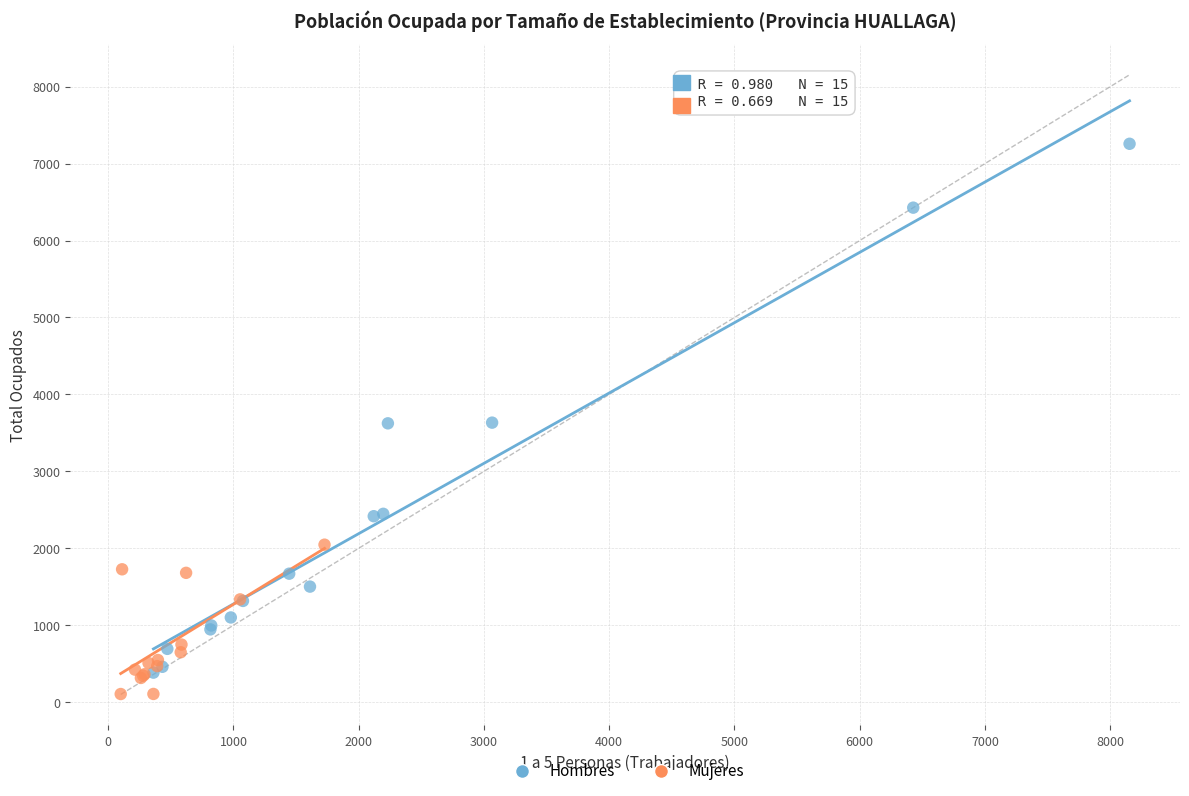

Which series has the largest Y range (max minus min)?

Hombres